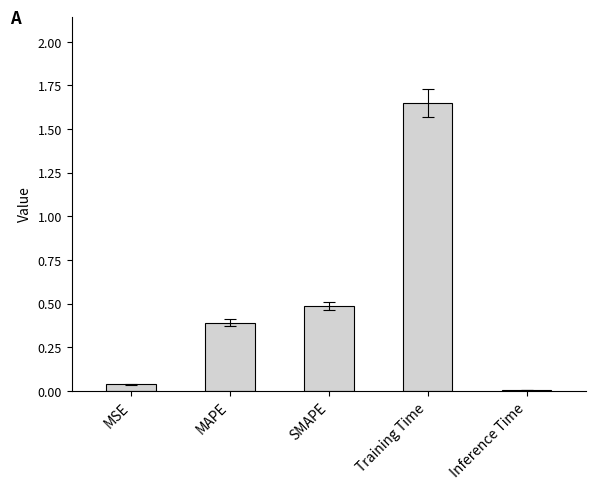

Are the bars grouped side by side (vs. stacked)?

No